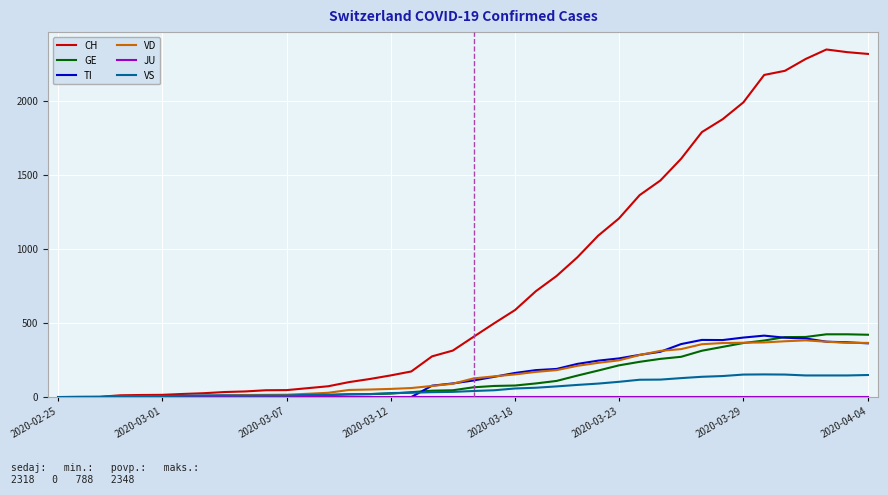

What is the highest value of the VS series?

153